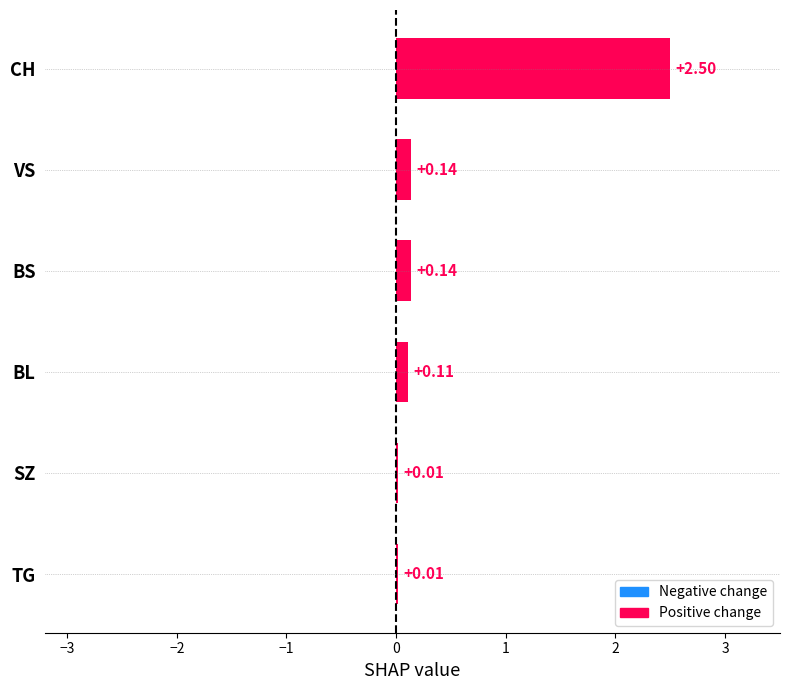

What is the change in value from CH to BS?

-2.4